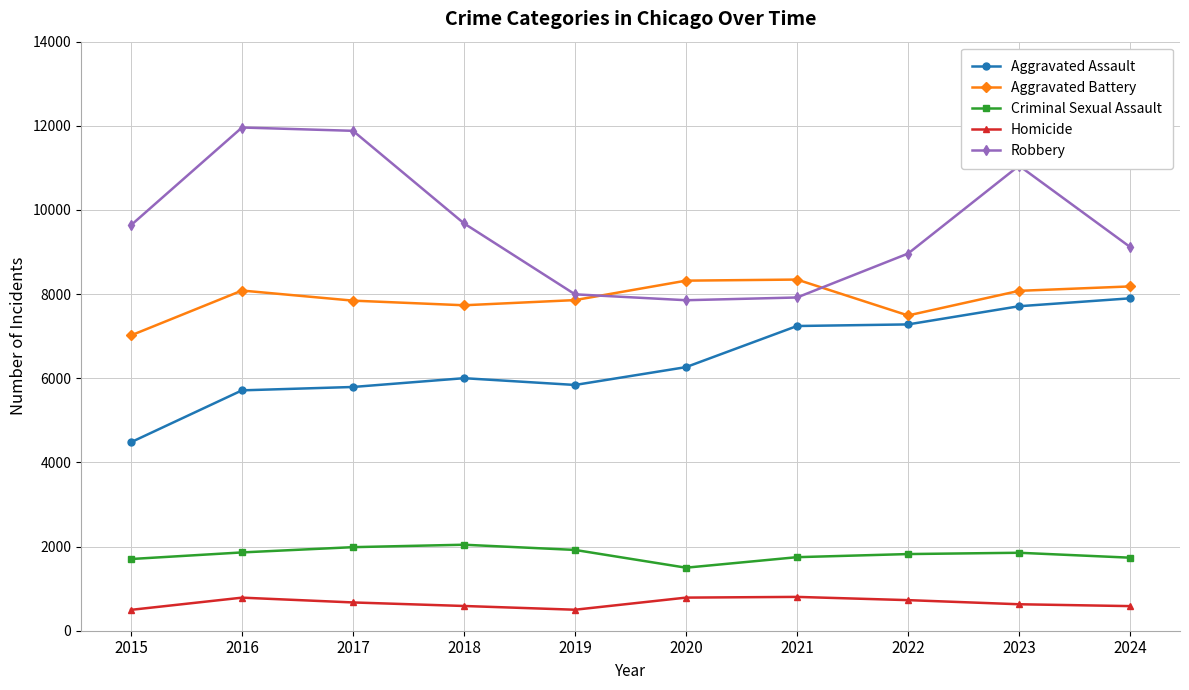

How many categories are shown in the chart?

10